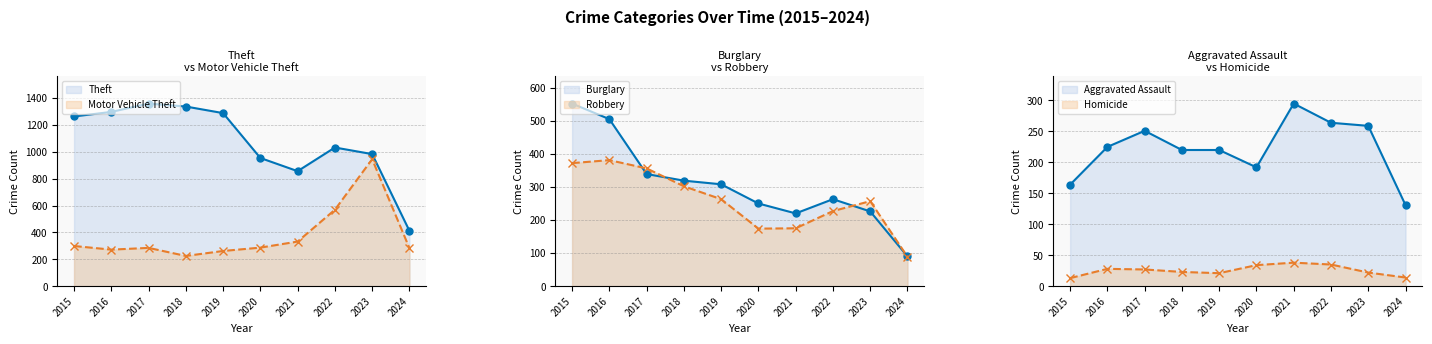

The value of Theft at 2017 is 1359. True or false?

True